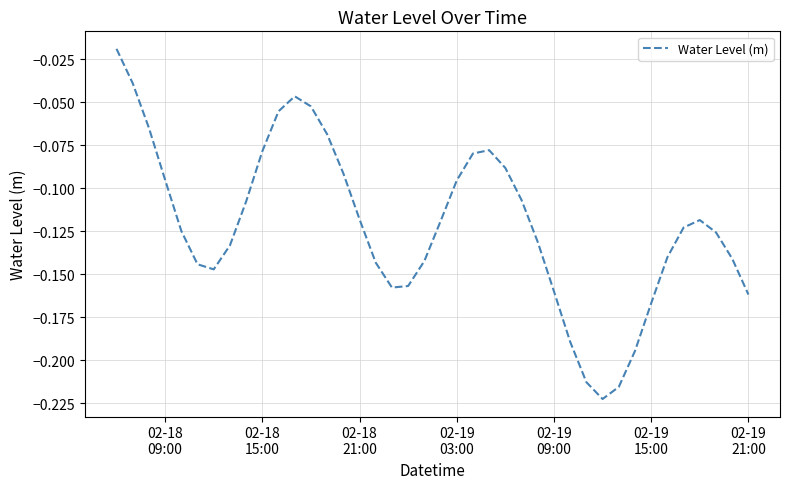

Count the number of data series in this chart.

1